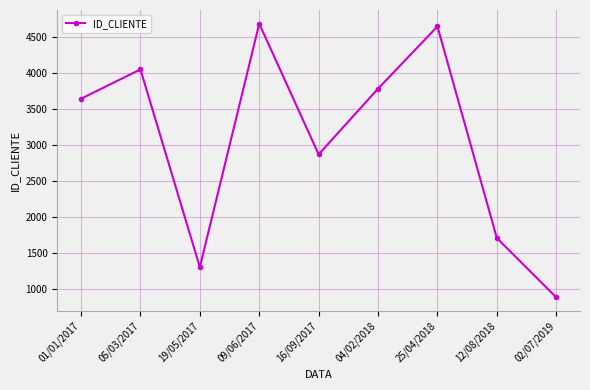

Reading left to right, extract all data points from this chart.

01/01/2017=3643	05/03/2017=4049	19/05/2017=1308	09/06/2017=4683	16/09/2017=2871	04/02/2018=3782	25/04/2018=4645	12/08/2018=1711	02/07/2019=889